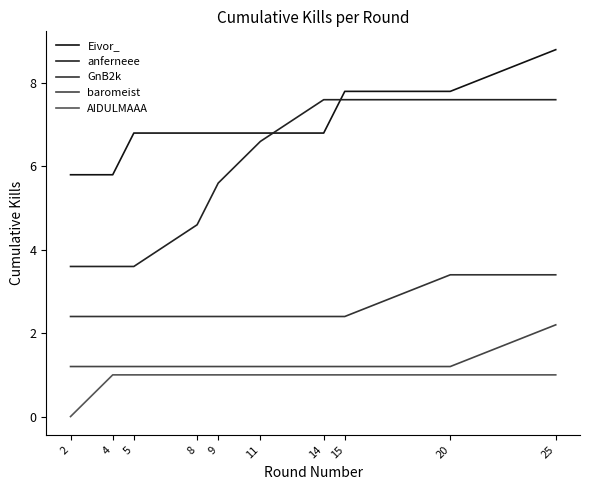

Rank the series by their maximum value, from lowest to highest.

AIDULMAAA, baromeist, GnB2k, anferneee, Eivor_